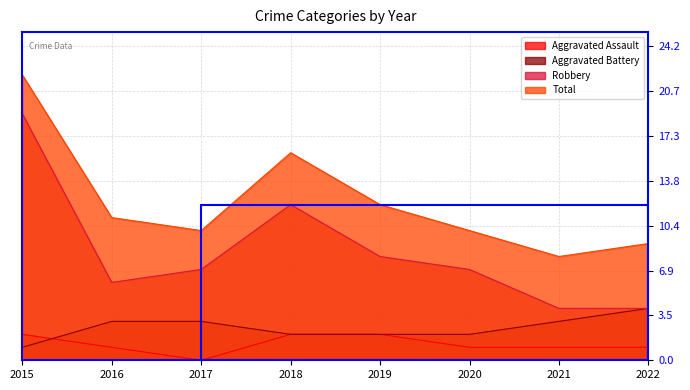

What is the sum of all Total values?

98